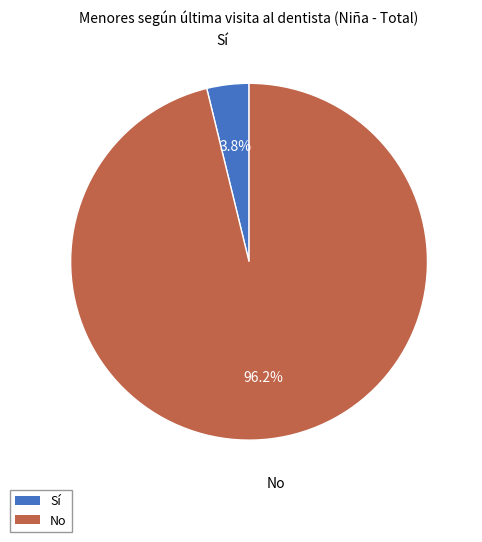

Rank the categories by value from lowest to highest.

Sí, No